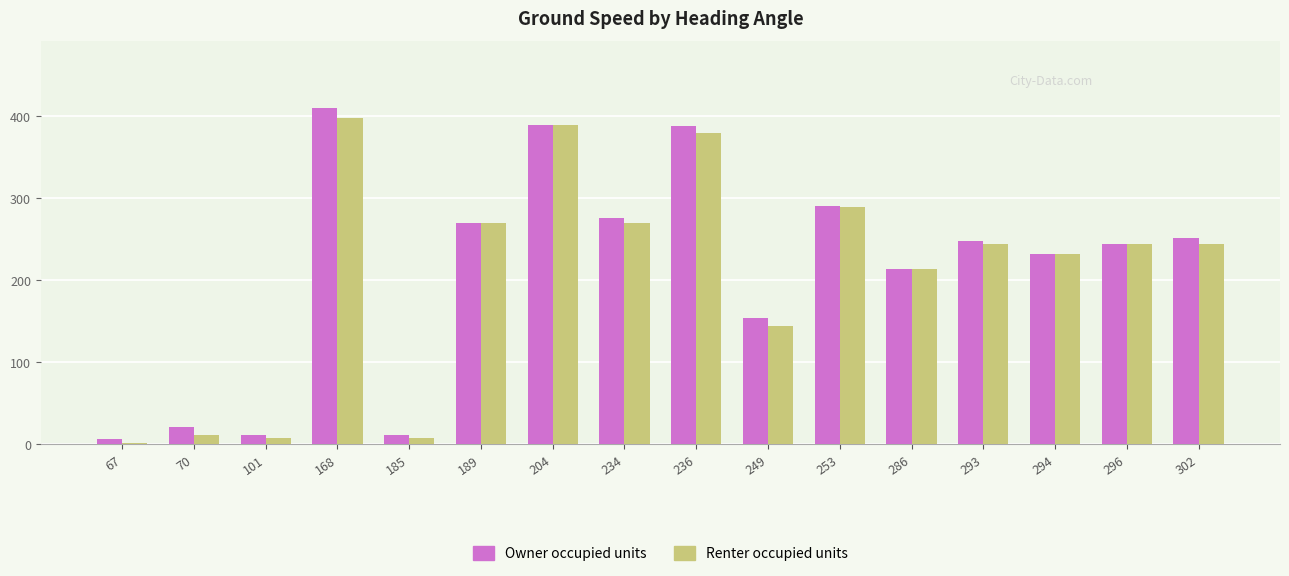

Between 70 and 189, which series saw the biggest shift?

Renter occupied units